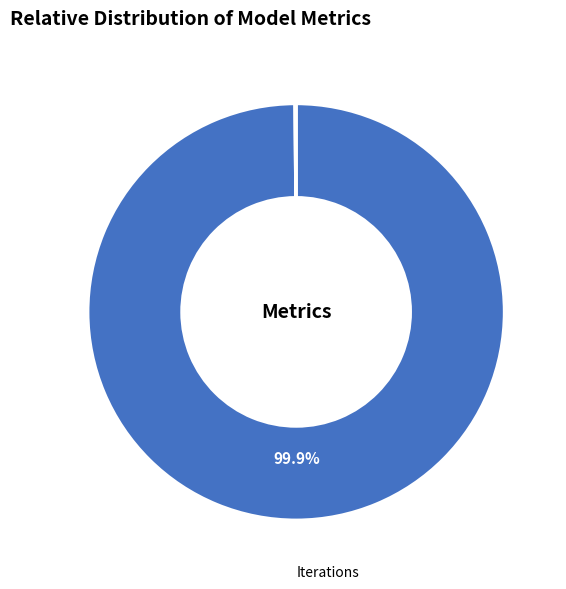

Is there a majority slice in this chart?

Yes